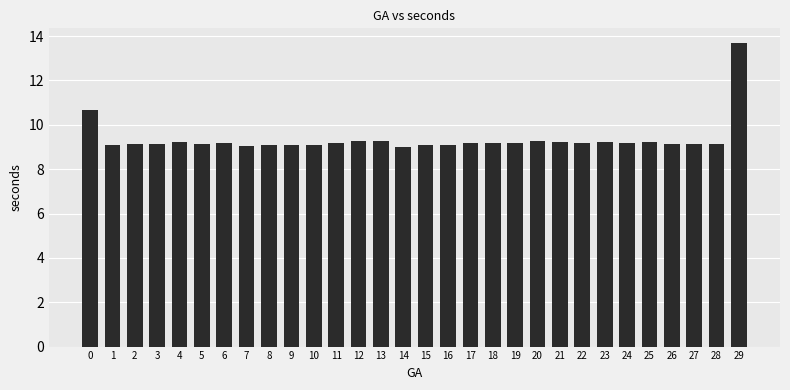

How many values exceed 9?

29